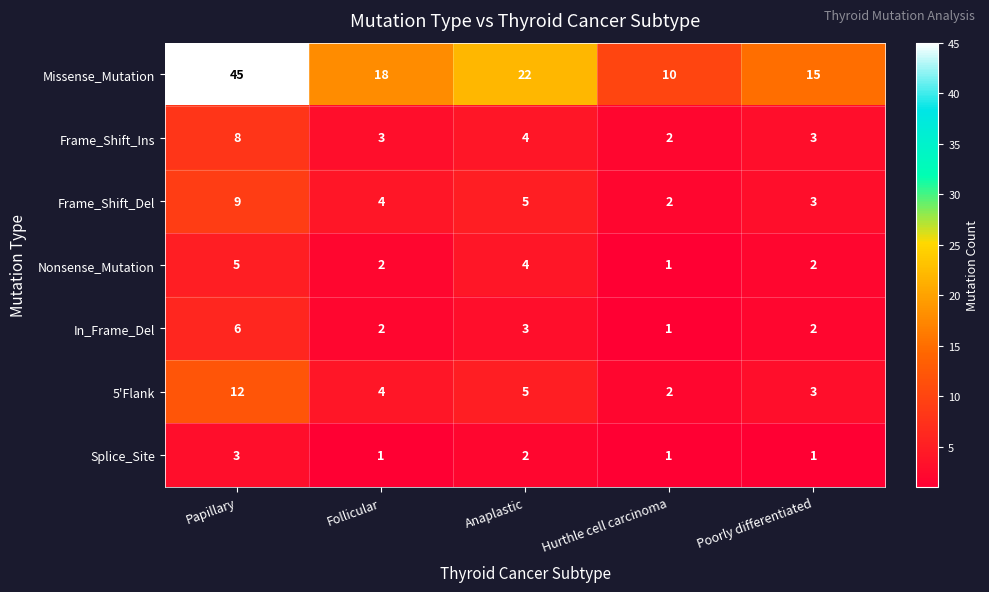

Which series has the widest spread of values?

Missense_Mutation